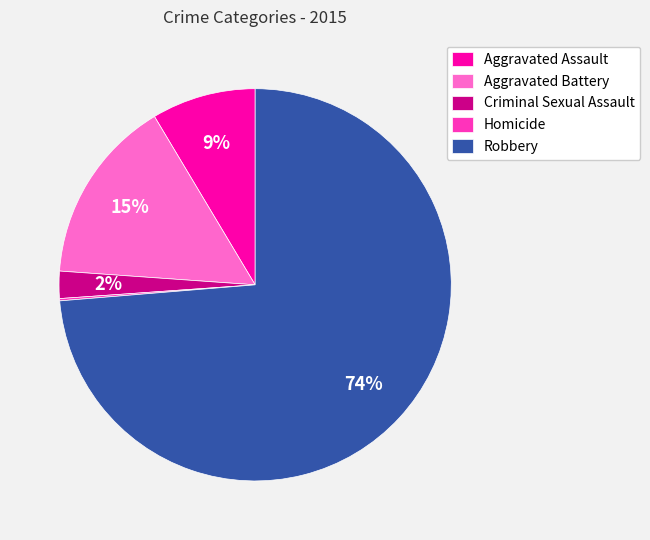

Is Robbery the majority of the pie?

Yes